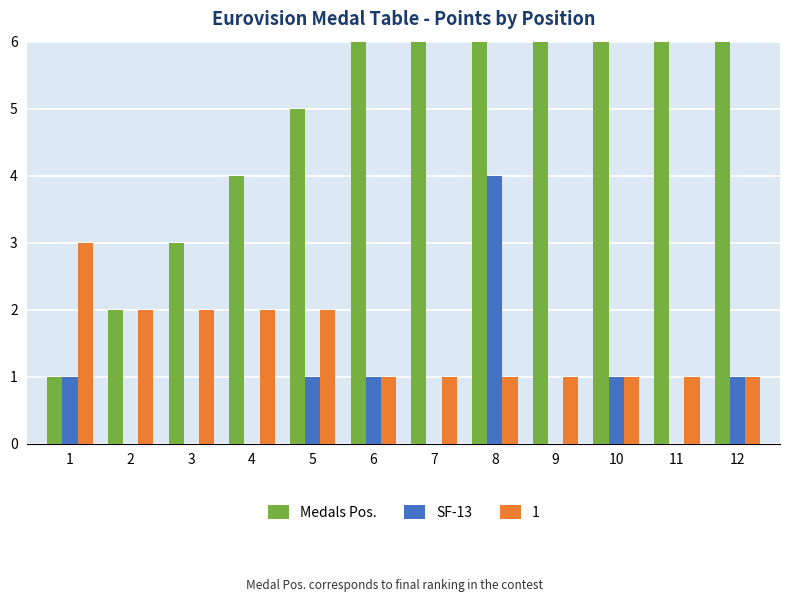

The value of Medals Pos. at 3 is 5. True or false?

False